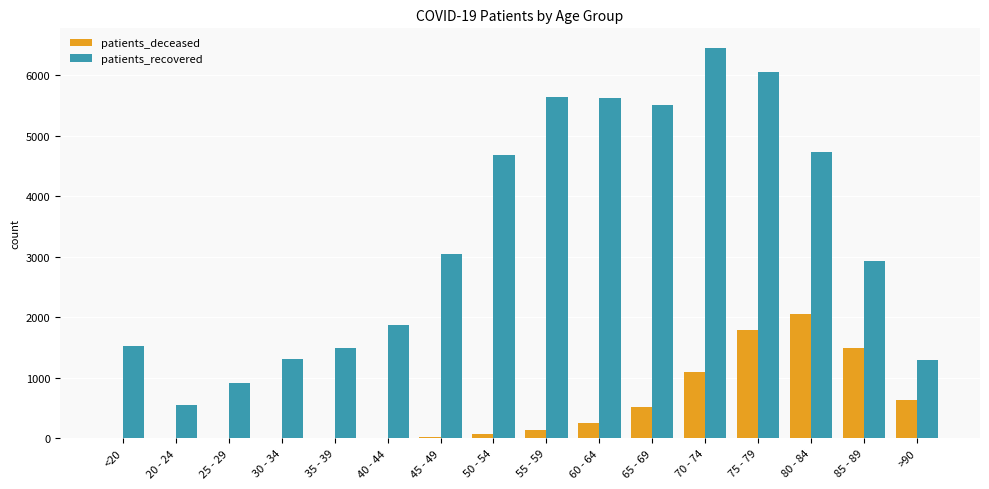

Between 45 - 49 and 55 - 59, which series saw the biggest shift?

patients_recovered